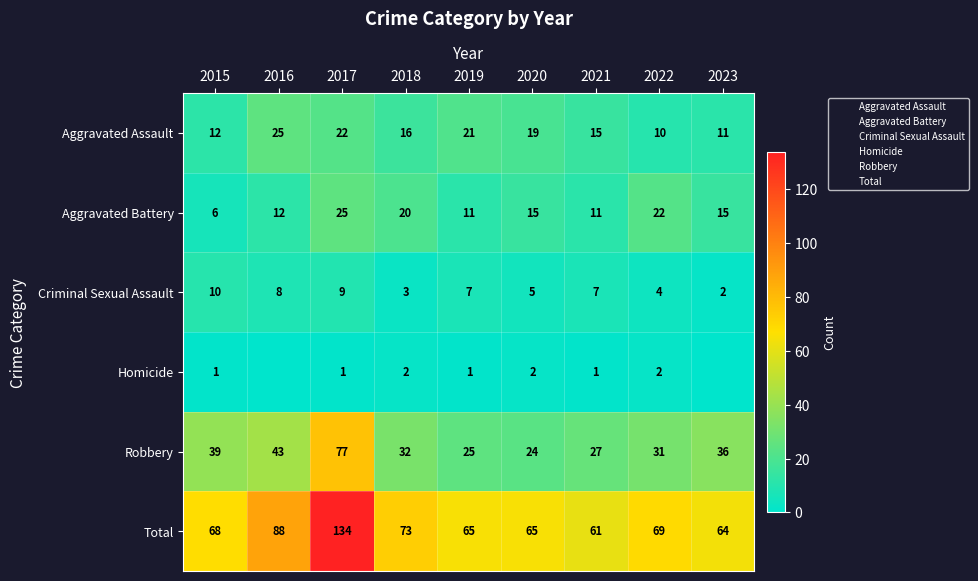

What is the difference between the second highest and minimum values in the Aggravated Assault series?

12